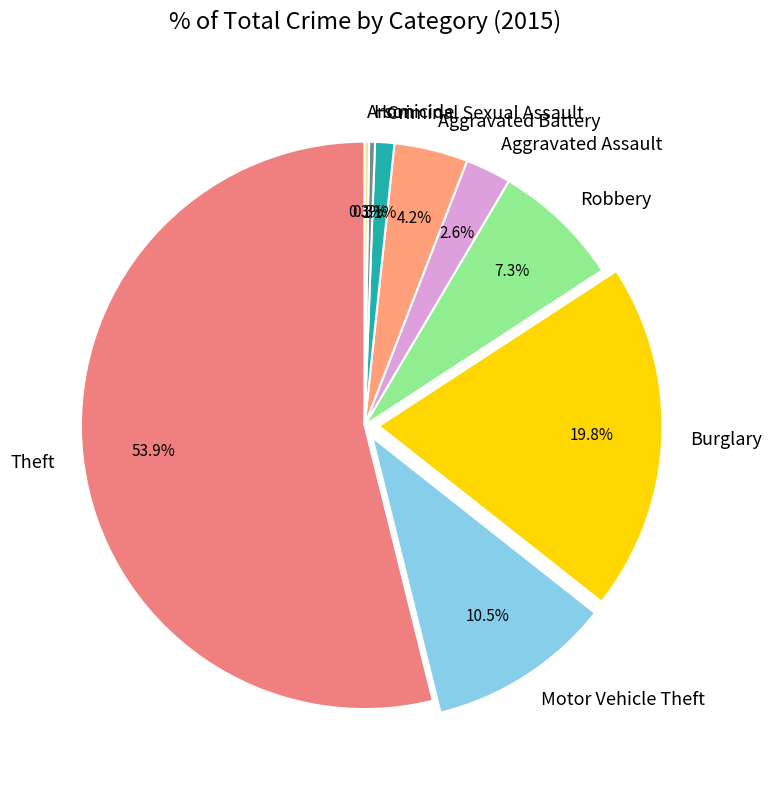

Is Aggravated Assault the majority of the pie?

No